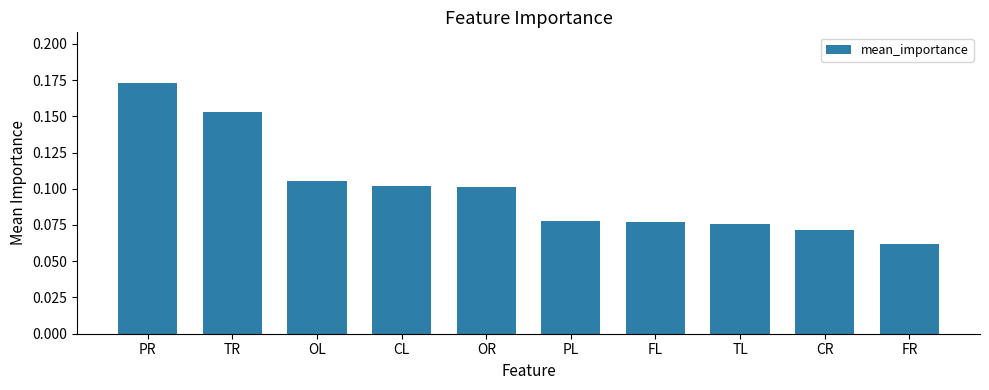

At which label is the value closest to 0?

FR